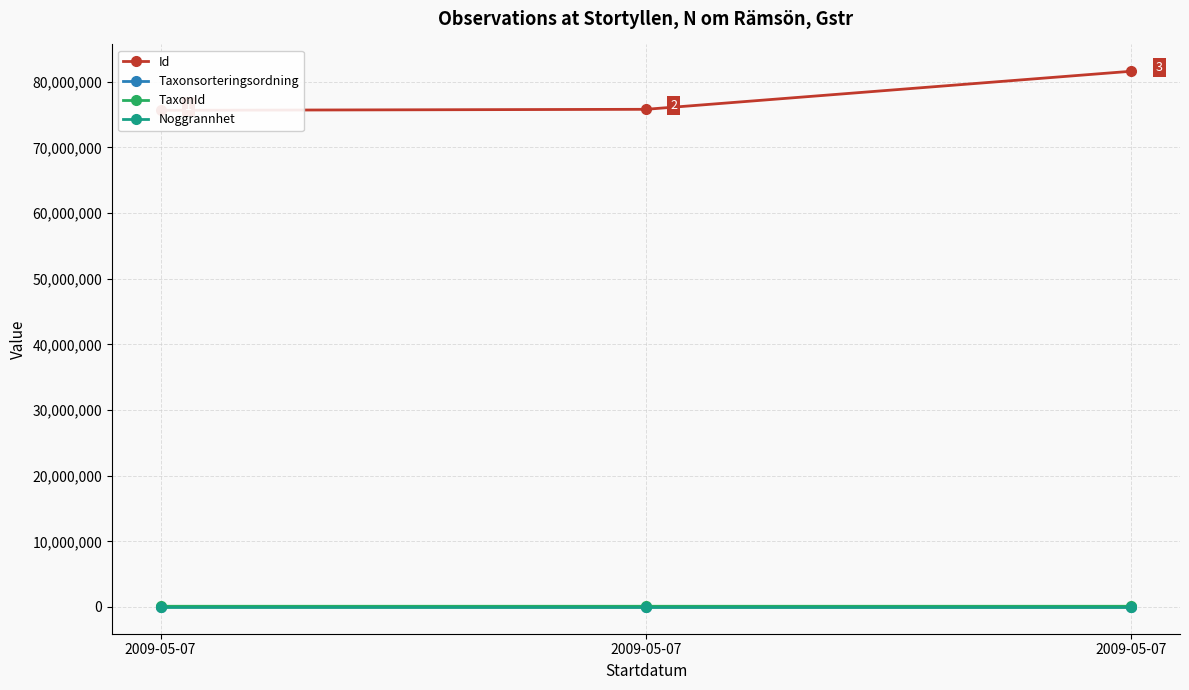

How many series are shown in this chart?

4